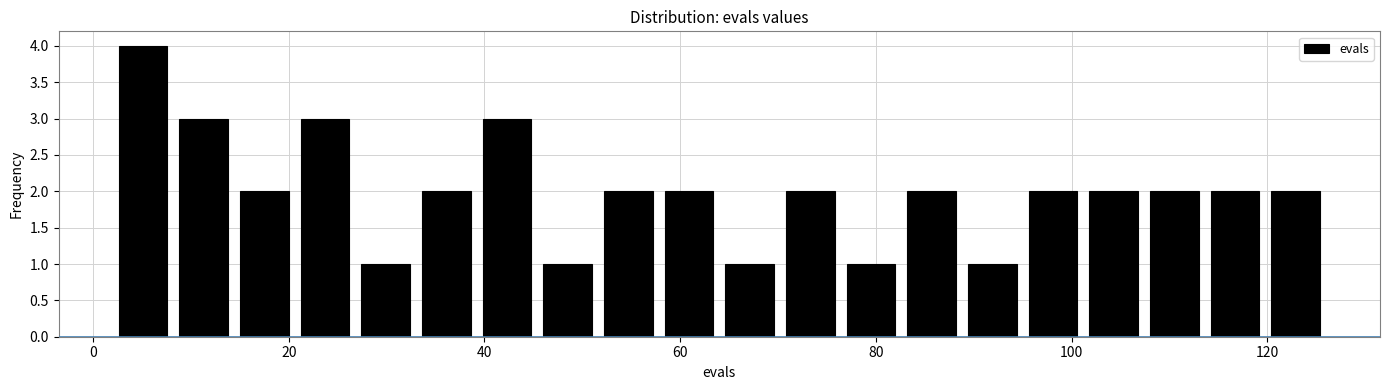

Read against the x-axis, roughly where is the centre of the tallest bar?

6